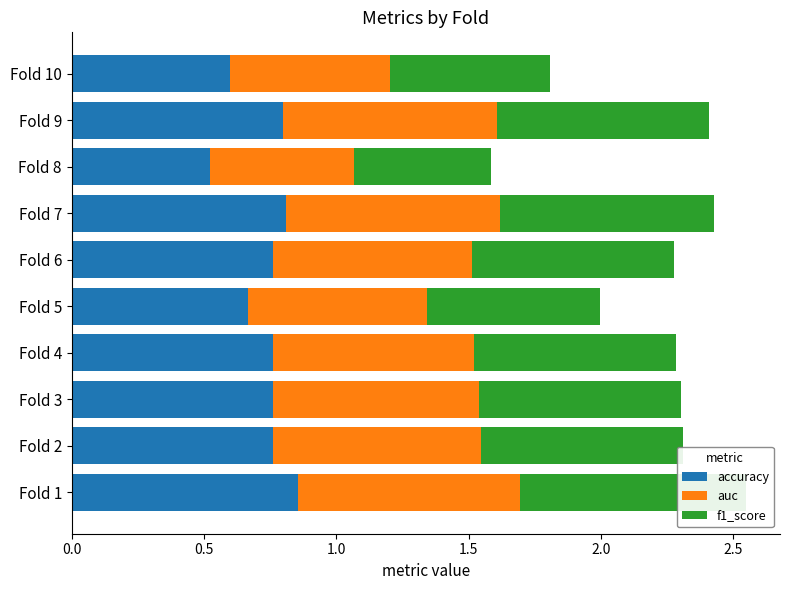

How many categories are shown in the chart?

10